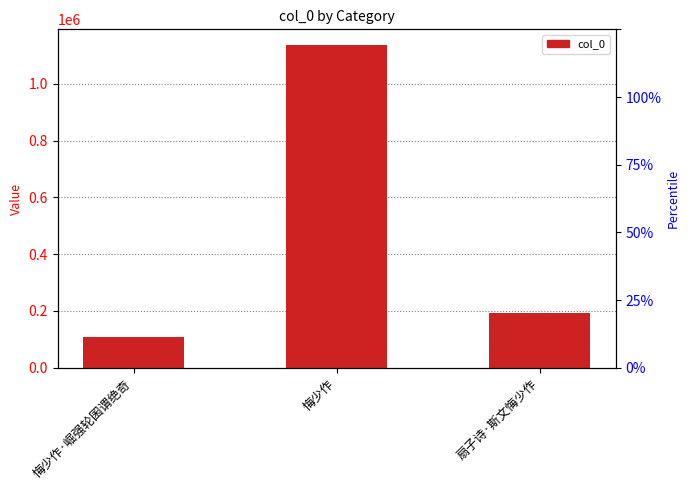

How many distinct data groups are displayed?

1